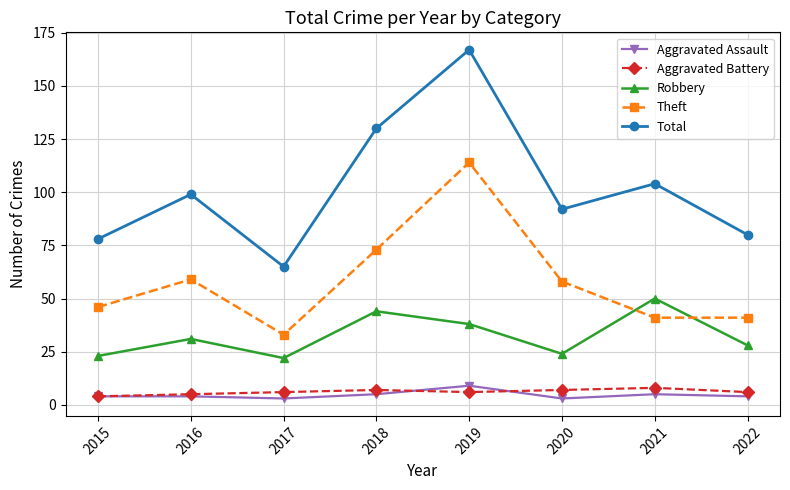

Between 2018 and 2021, which series saw the biggest shift?

Theft